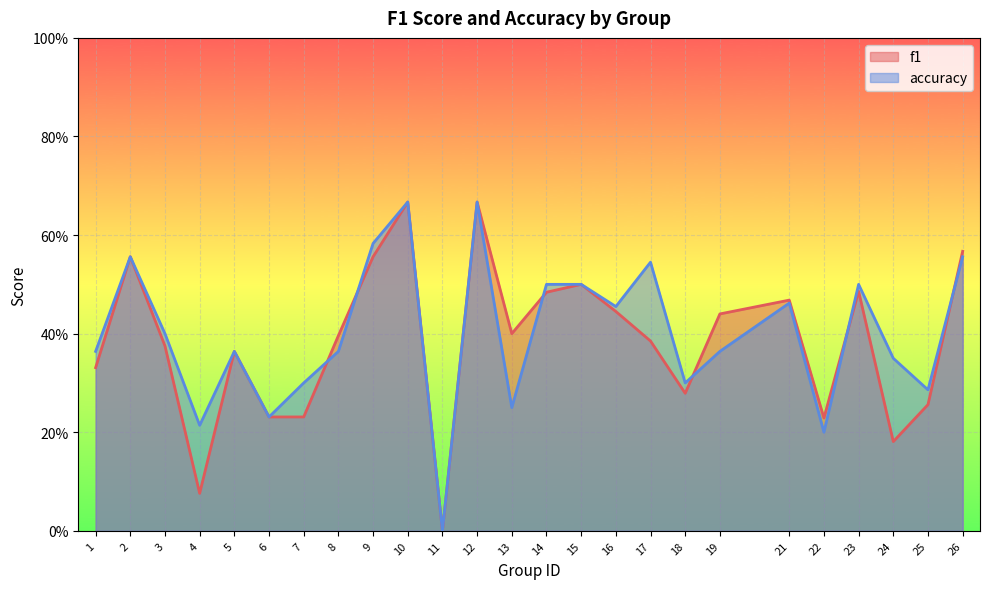

How many values in accuracy are above zero?

24